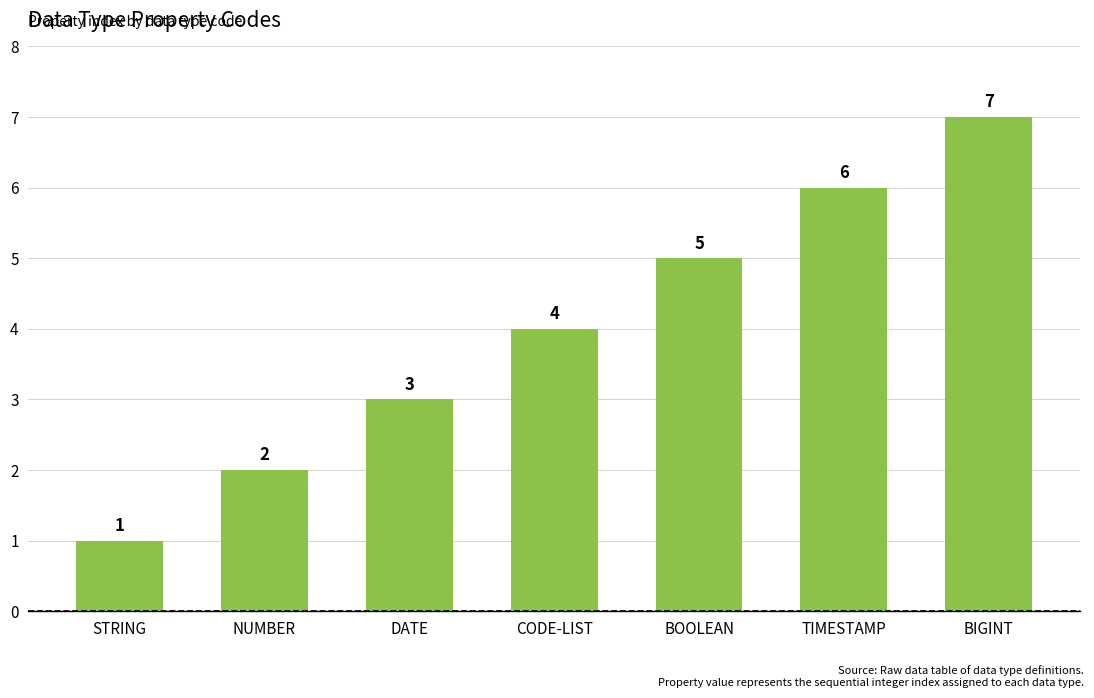

Does the chart contain any negative values?

No